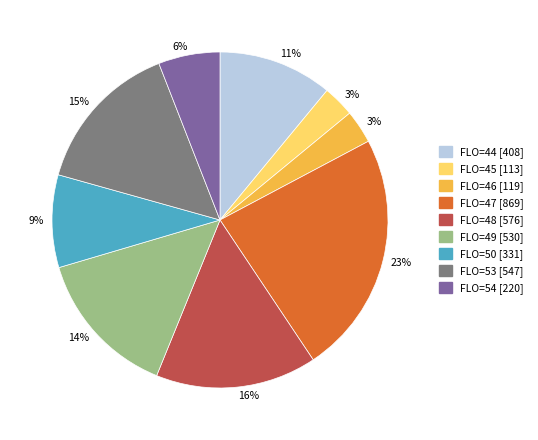

To the nearest percent, what is the average slice percentage?

11%